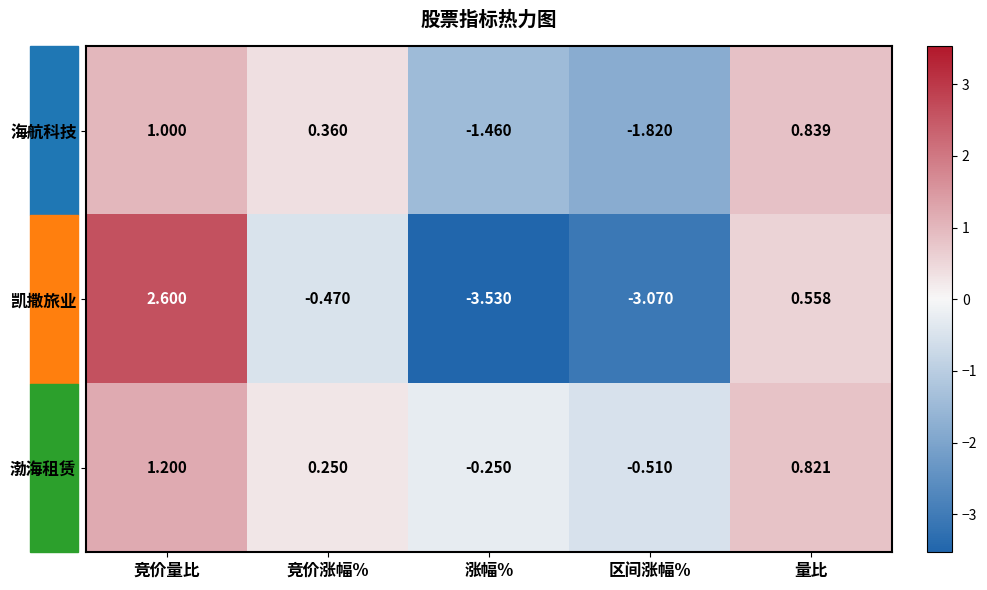

List the series in order of their peak value, lowest first.

海航科技, 渤海租赁, 凯撒旅业